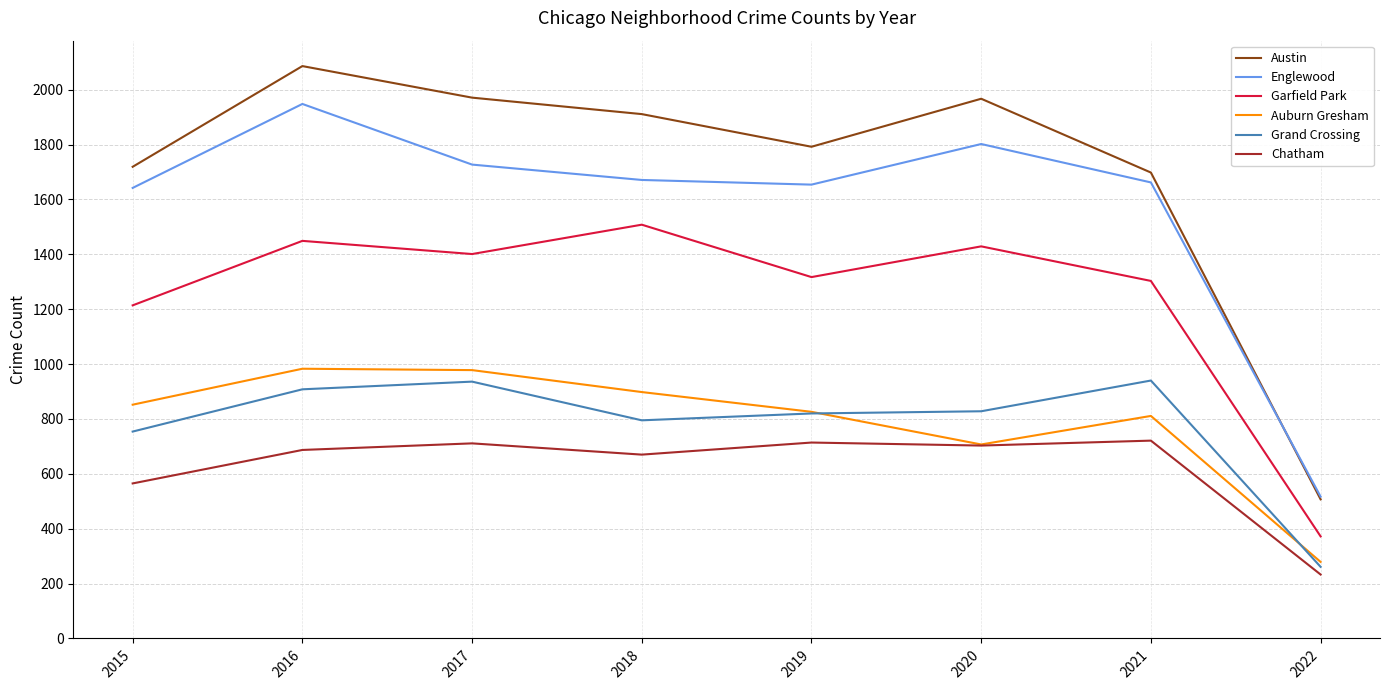

Where is the first local minimum for Grand Crossing?

2018